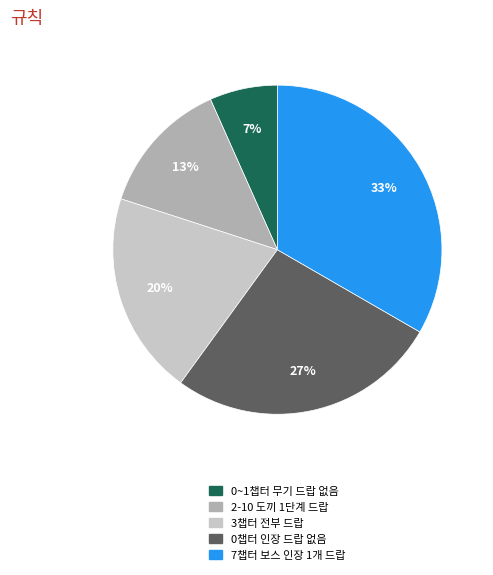

Does any single category account for the majority?

No